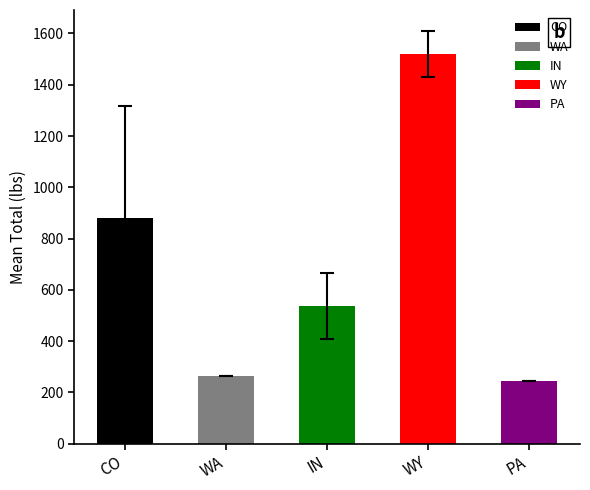

What is the label of the 4th bar from the right?

WA